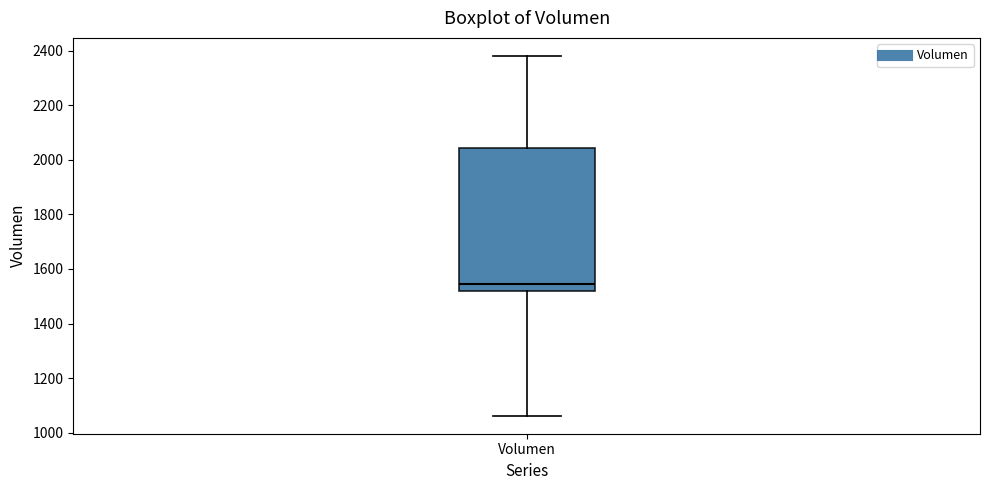

Read this box plot against the y-axis: the position of the median line, the range covered by the box, and the ends of both whiskers. The values are not printed on the chart, so give them approximately, as read against the axis.

median 1540, box 1520 to 2040, whiskers 1060 to 2380